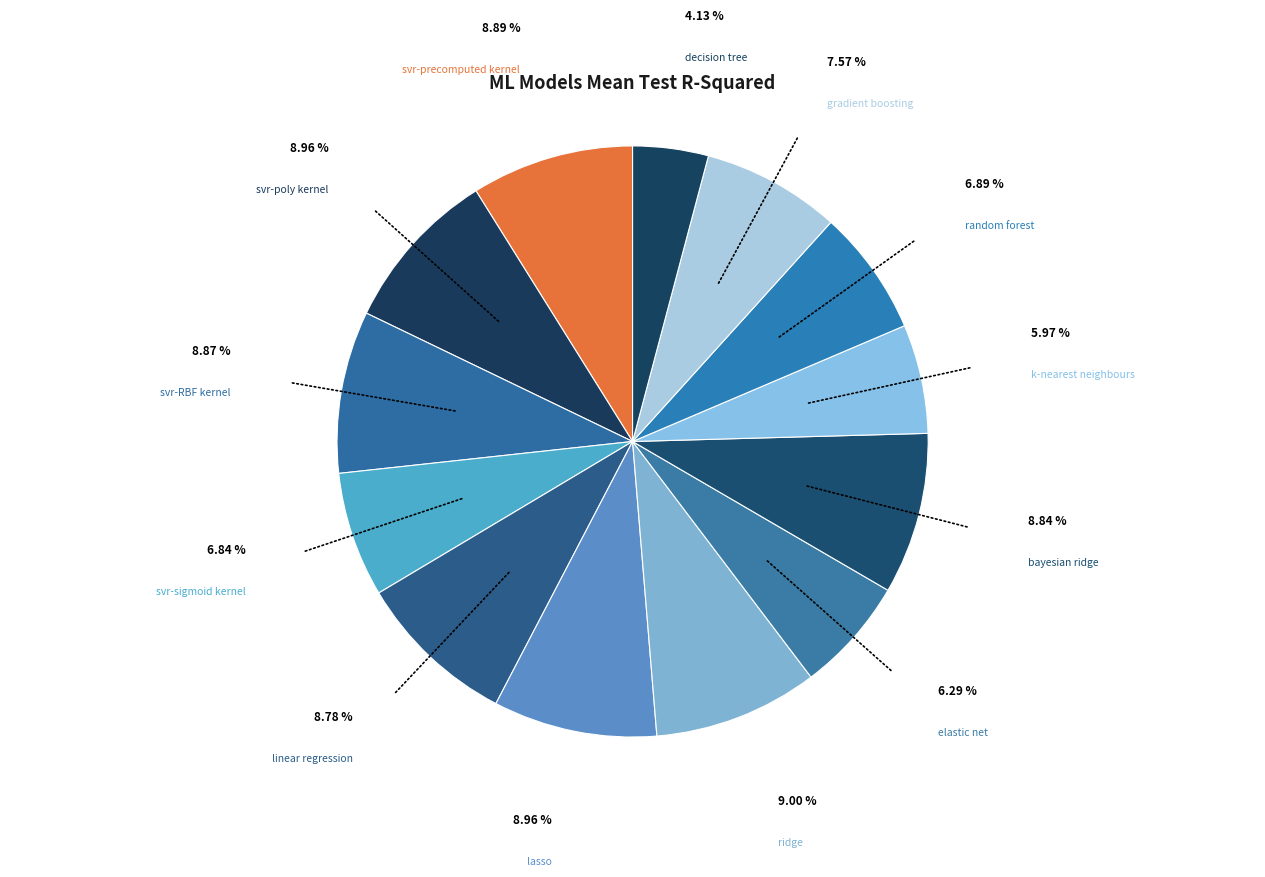

How many slices are in this pie chart?

13